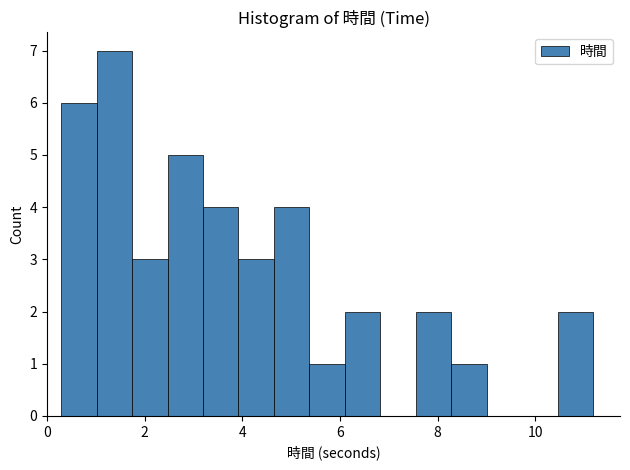

Around what value on the x-axis is the tallest bar? Give the approximate position of its centre, as read against the axis.

1.4